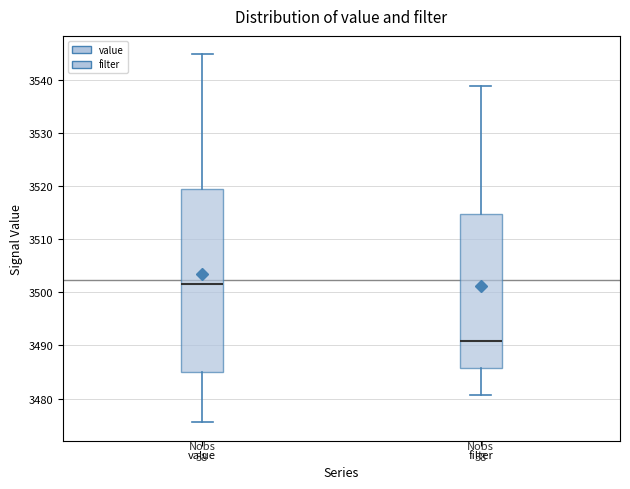

Which box is the tallest, from its lower edge to its upper edge?

value